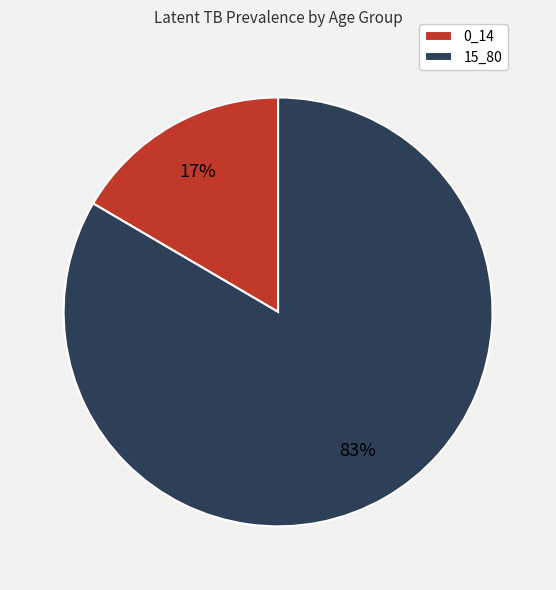

What is the ratio of the value at 0_14 to the value at 15_80?

0.2